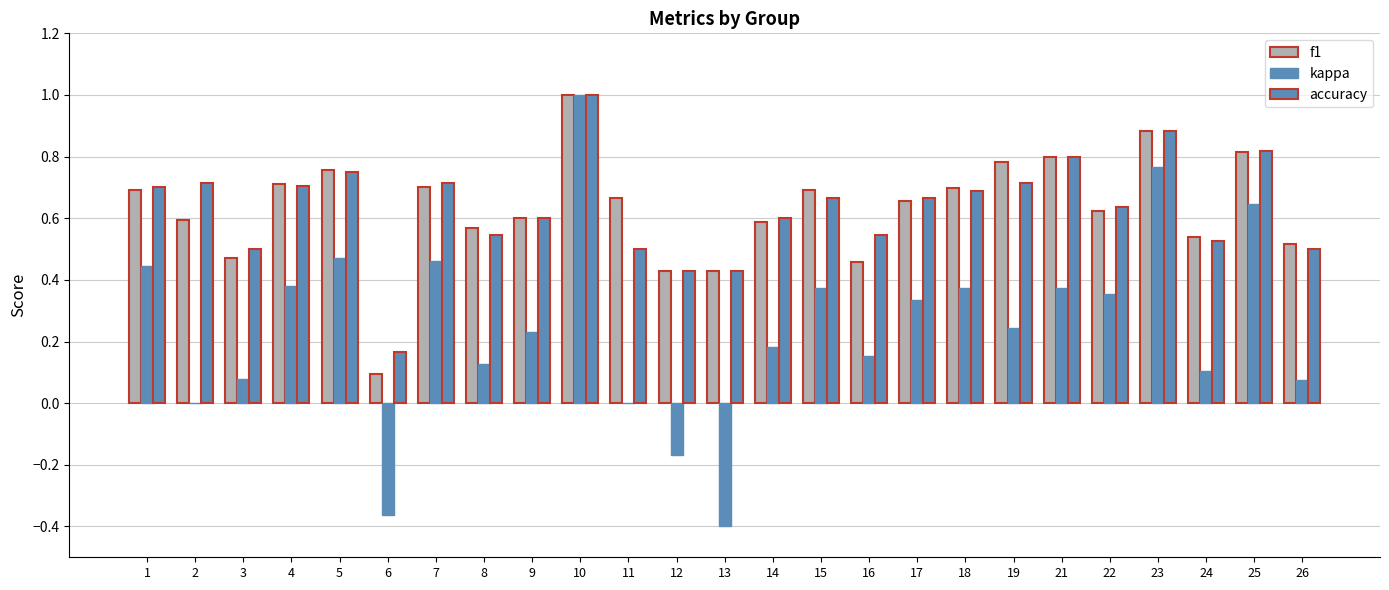

Rank the series by their maximum value, from highest to lowest.

f1, kappa, accuracy